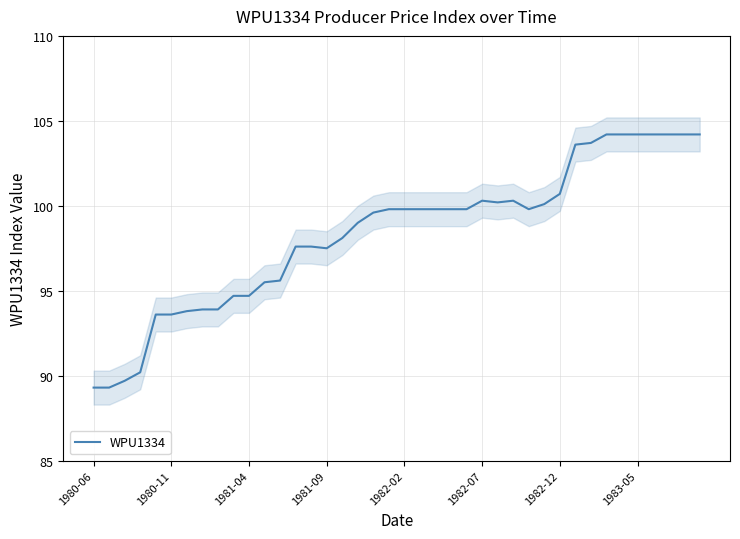

Does the chart have visible grid lines?

Yes